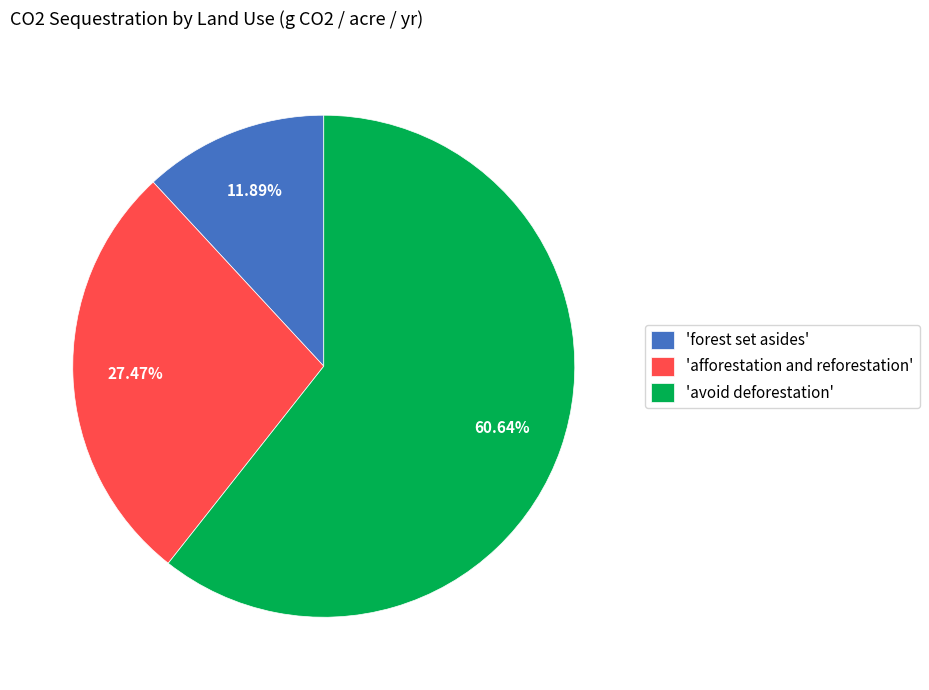

Is the sum of 'forest set asides' and 'avoid deforestation' greater than half?

Yes